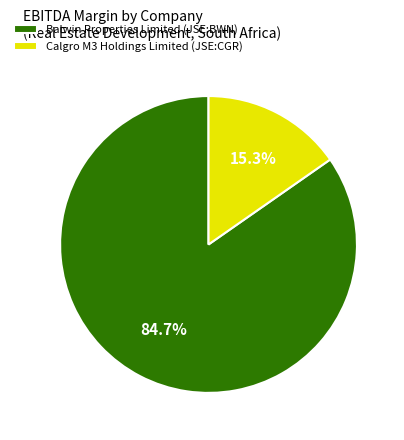

Which slice represents more than half of the pie?

Balwin Properties Limited (JSE:BWN)